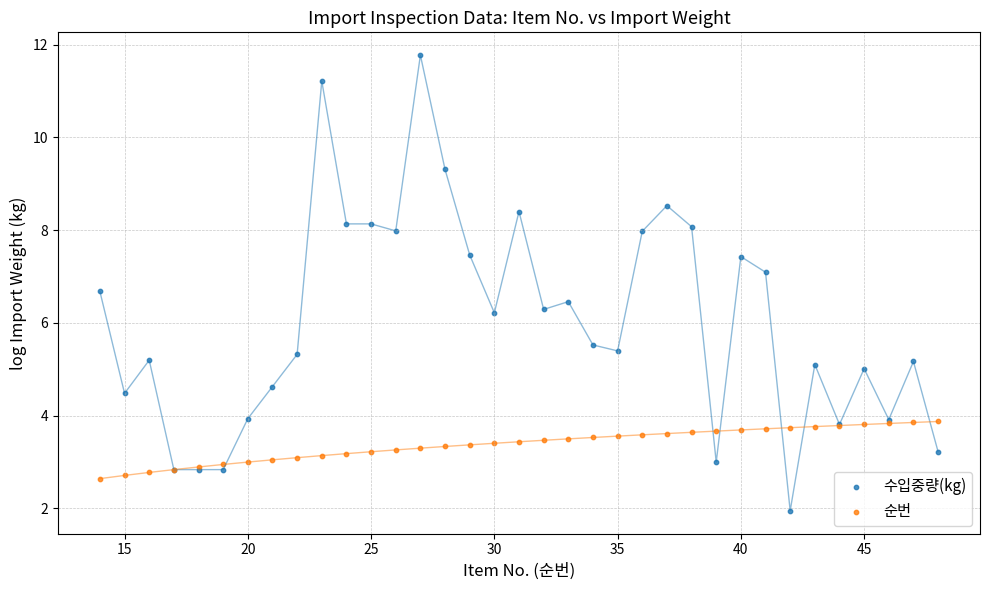

Which series contains the lowest Y value?

수입중량(kg)